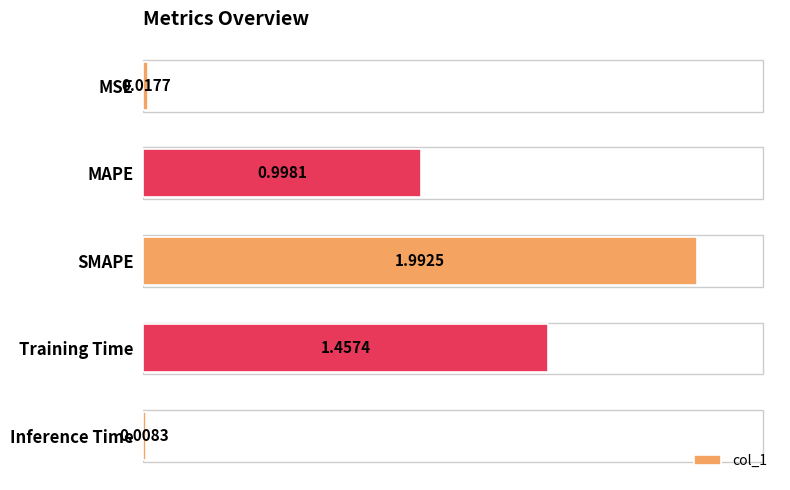

What is the label of the 5th bar from the top?

Inference Time